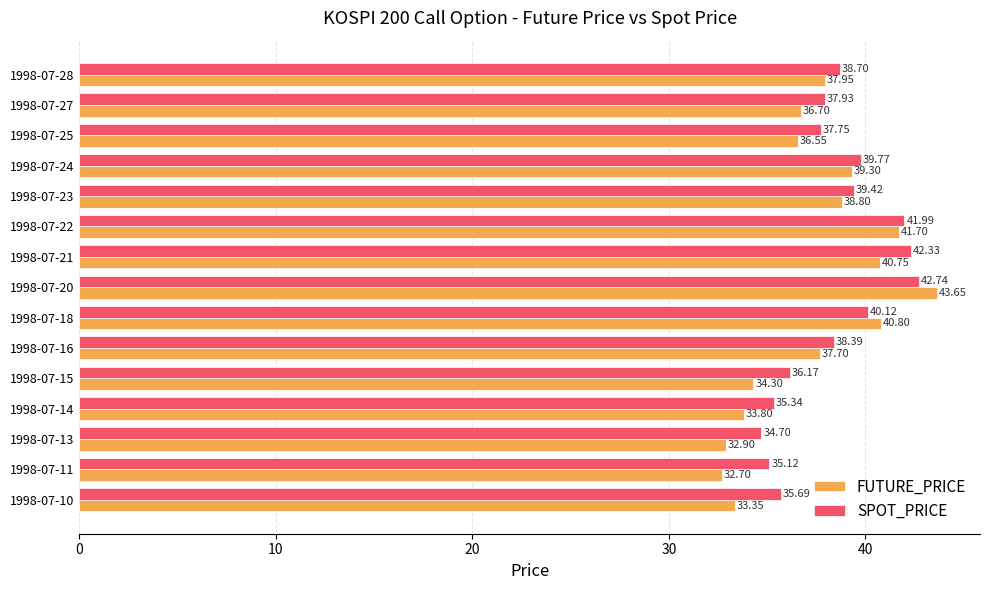

What is the difference between the second highest and minimum values in the FUTURE_PRICE series?

9.0